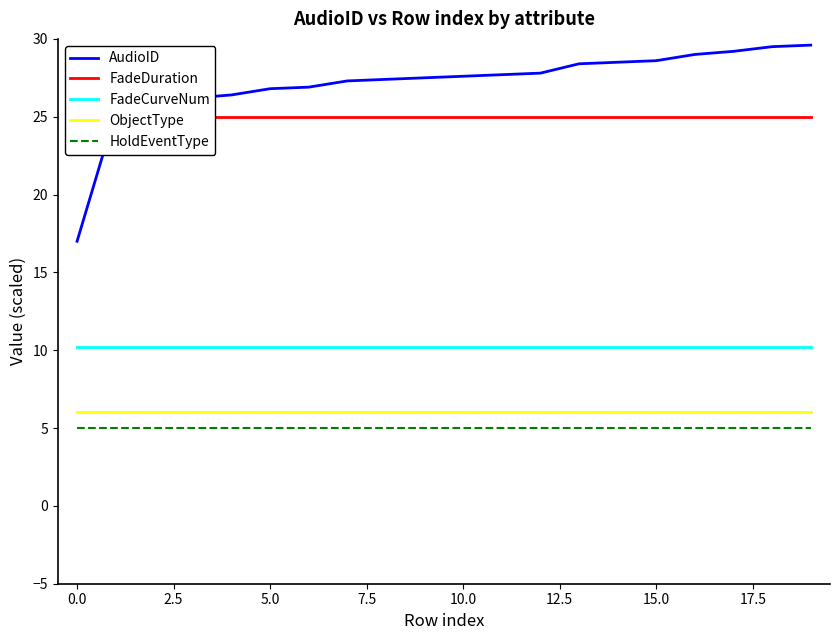

True or false: AudioID and ObjectType intersect in this chart.

False